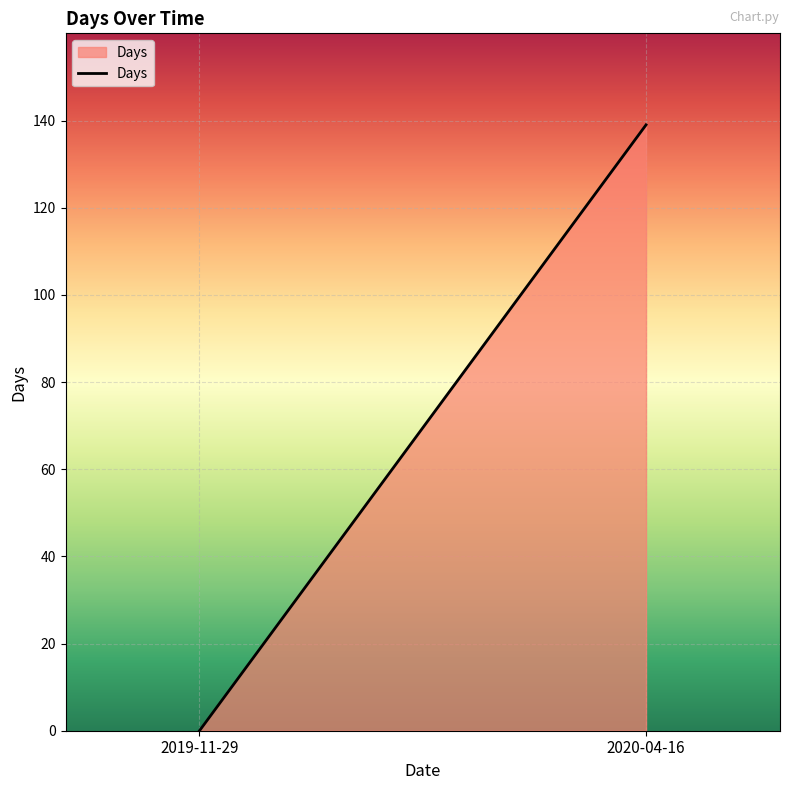

Count the values in the range 0 to 139.

2